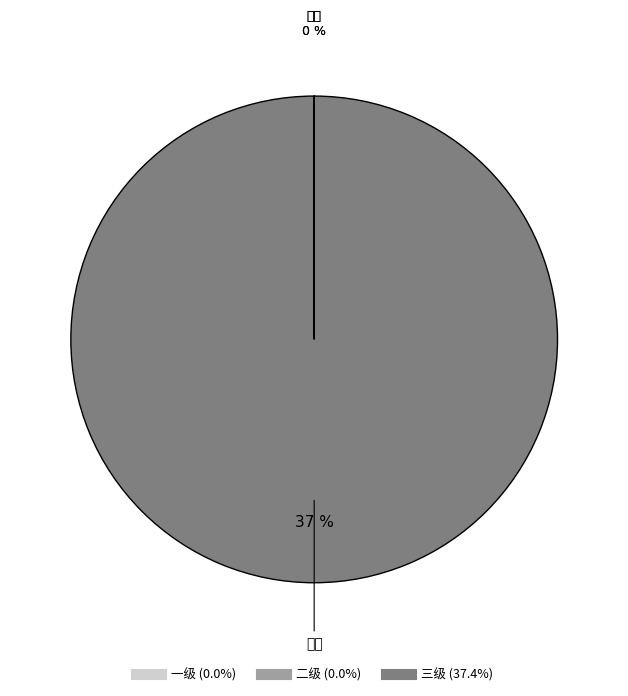

Is it true that 一级 is 0% of the pie?

True